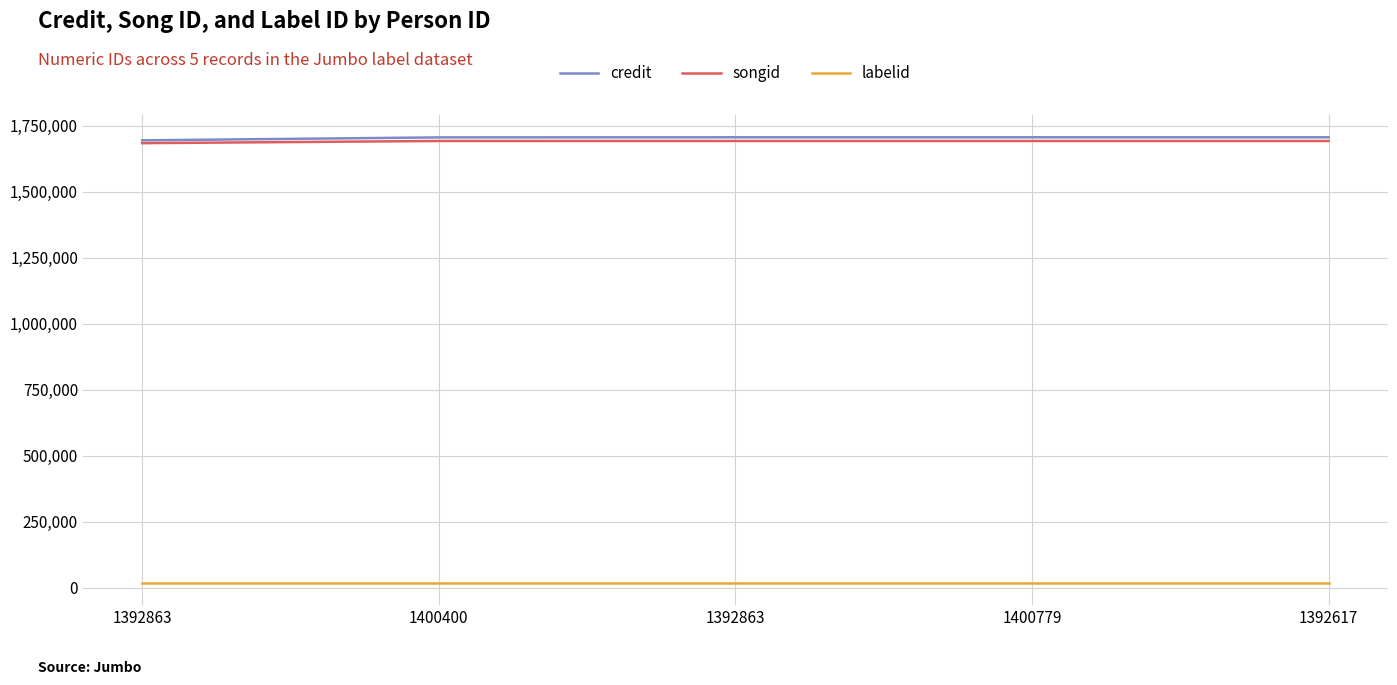

At how many categories does at least one series exceed 1545721?

5